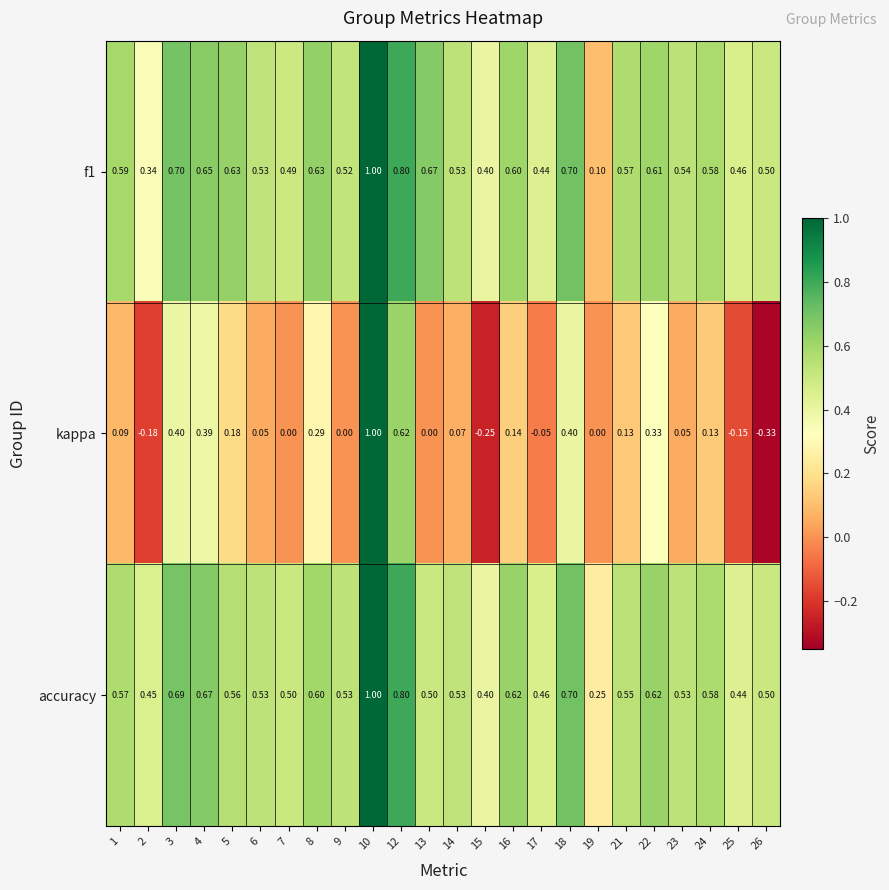

Which series changed the most between 17 and 22?

kappa